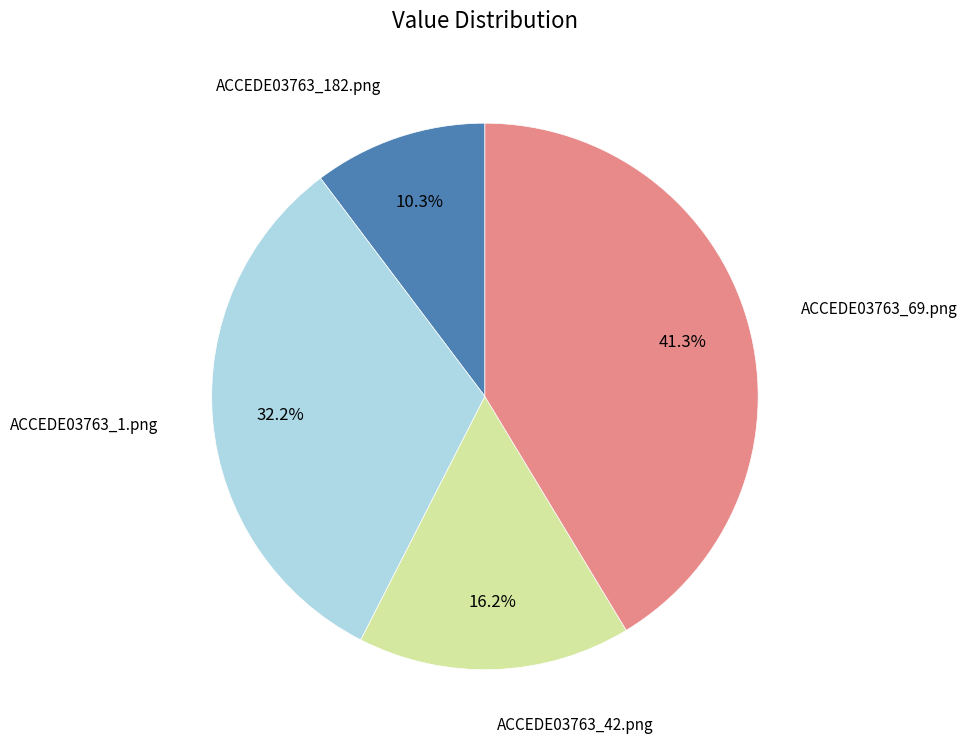

Is there any slice that represents more than half of the pie?

No